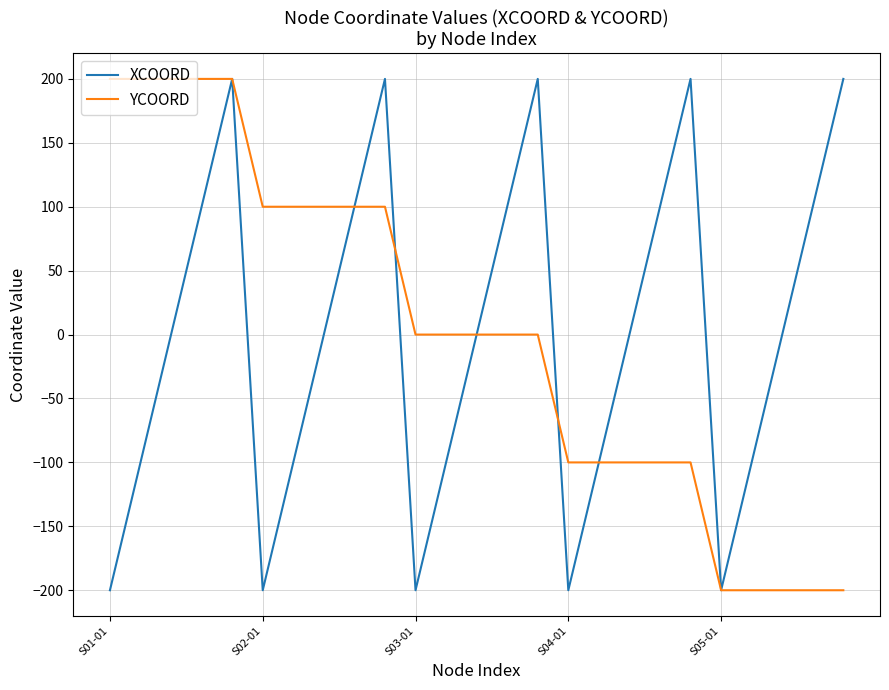

What is the lowest value of the YCOORD series?

-200